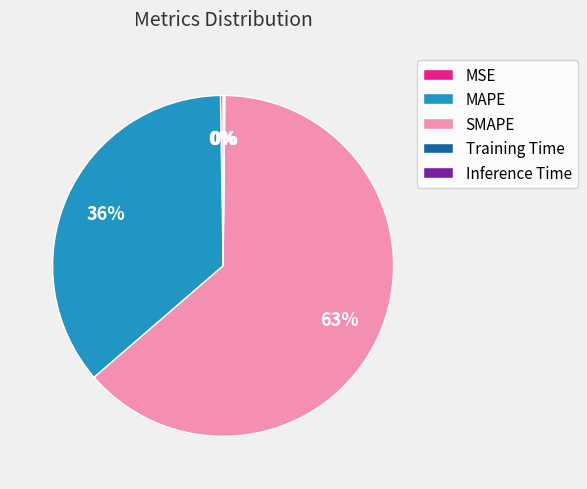

To the nearest percent, what is the combined percentage of MAPE and SMAPE?

100%